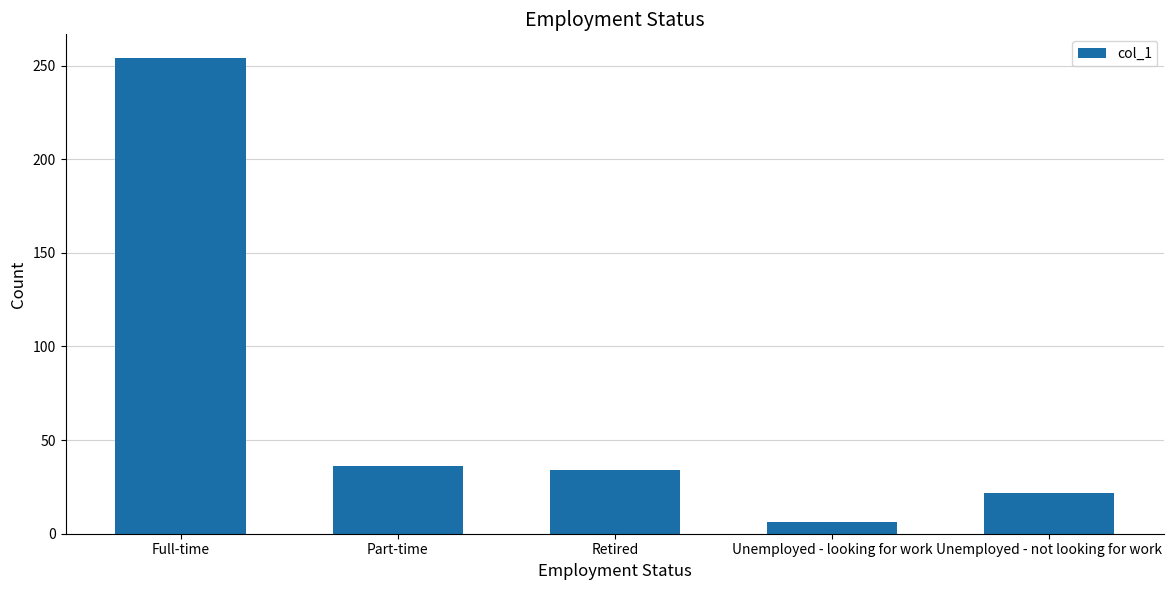

What is the difference between the maximum and minimum values?

248